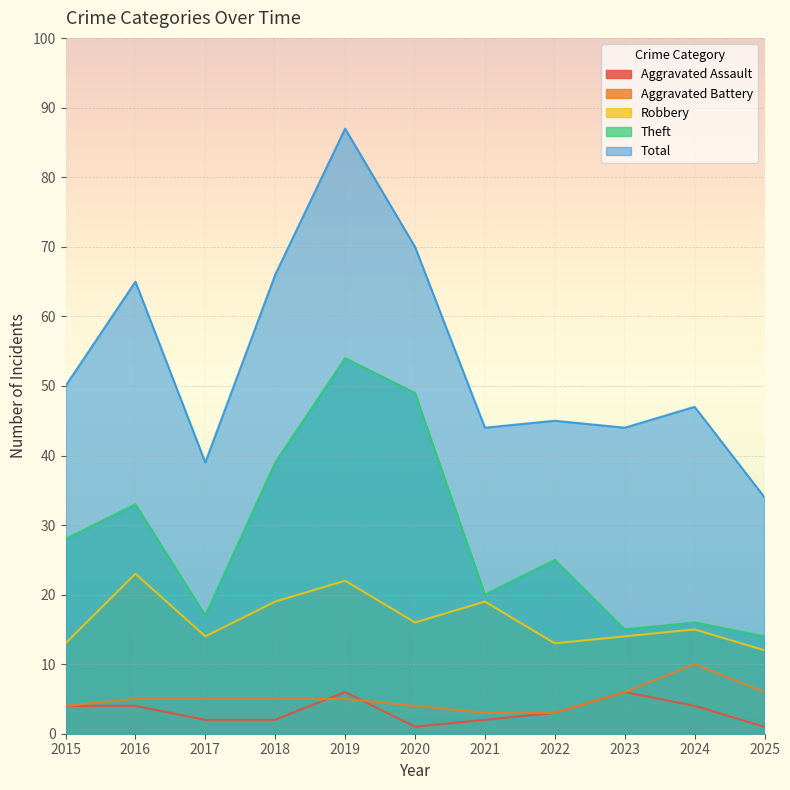

How many lines are shown in the chart?

5